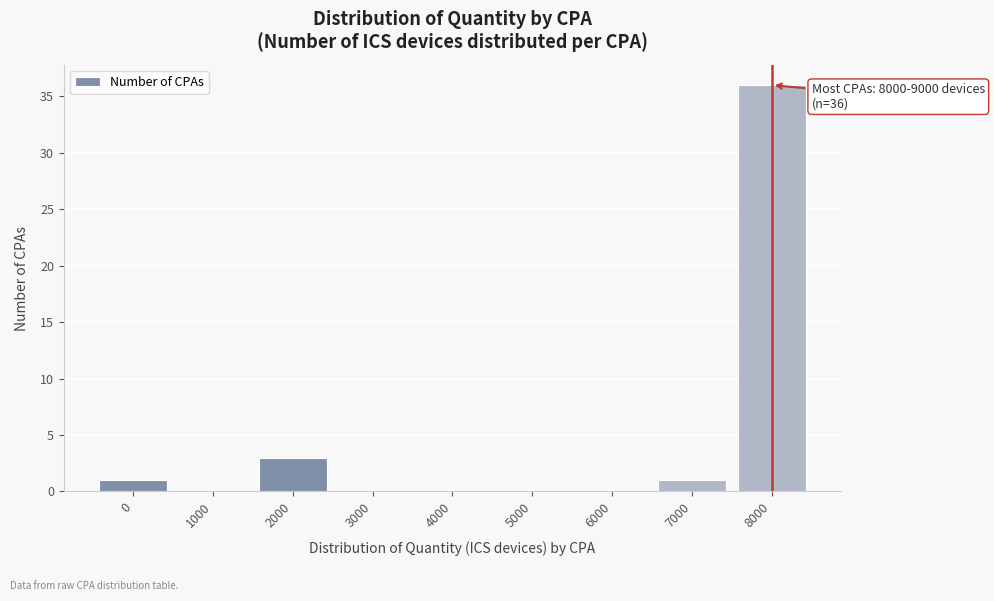

Reading left to right, what are all the values shown in this chart?

0=1	1000=0	2000=3	3000=0	4000=0	5000=0	6000=0	7000=1	8000=36